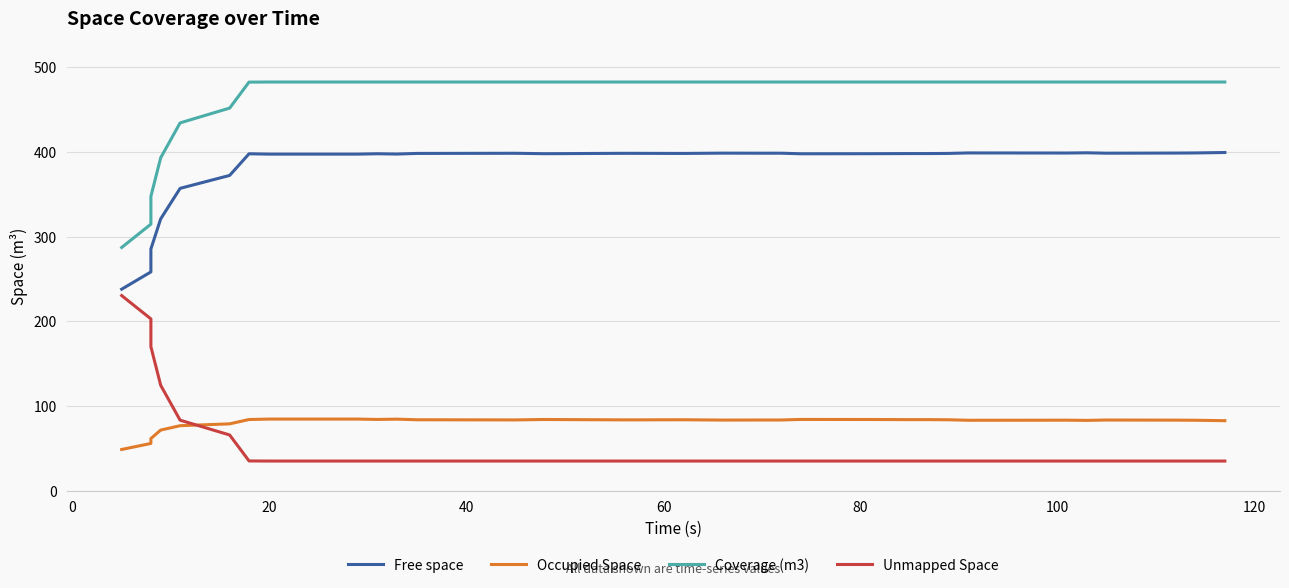

Rank the series at 120 from lowest to highest value.

Unmapped Space, Occupied Space, Free space, Coverage (m3)